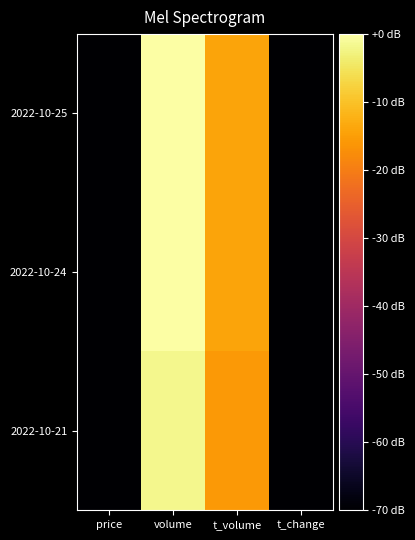

Between t_volume and price, which is larger?

t_volume